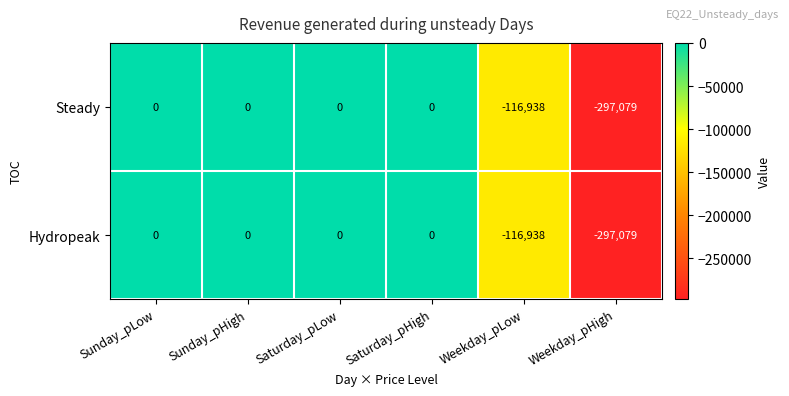

What is the sum of all Hydropeak values?

-414017